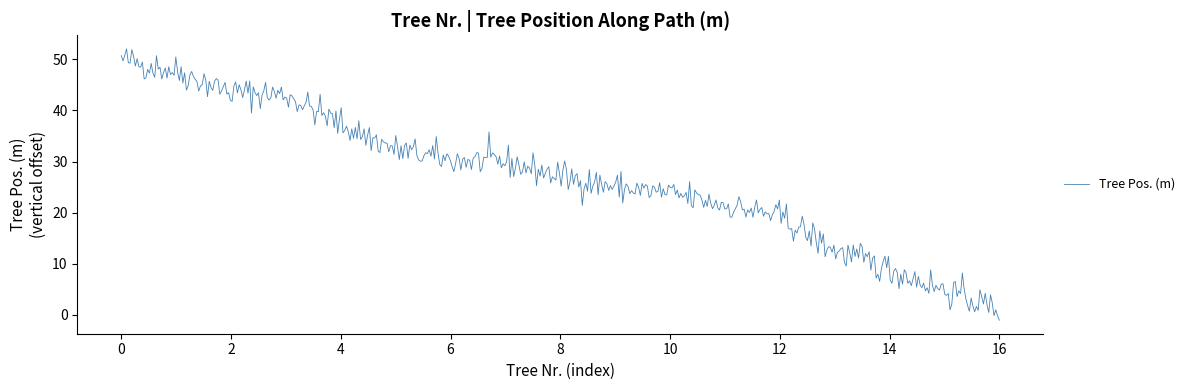

What is the maximum value shown in the chart?

52.1